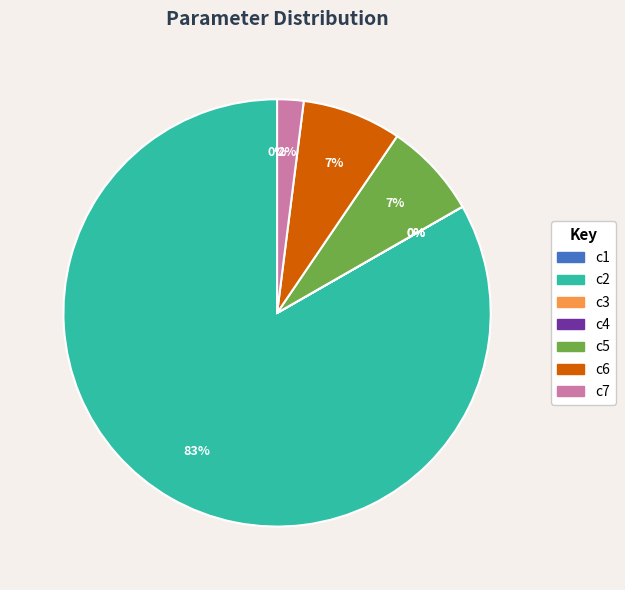

Which category has the biggest portion of the pie?

c2